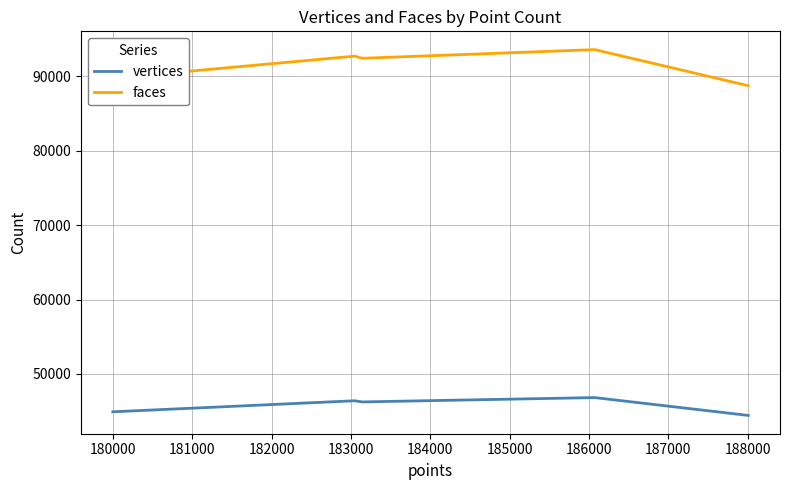

At how many categories does at least one series exceed 51344?

5